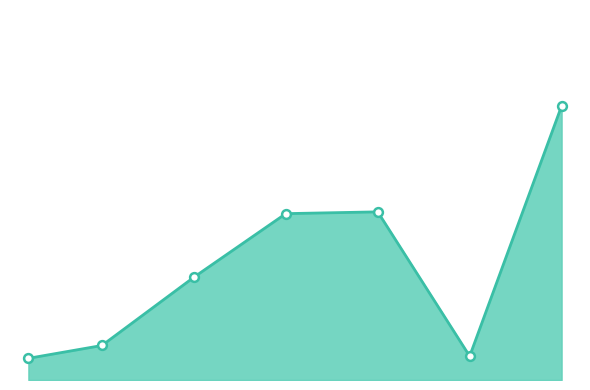

Which series reaches the minimum Y coordinate?

currentAveragePrice line